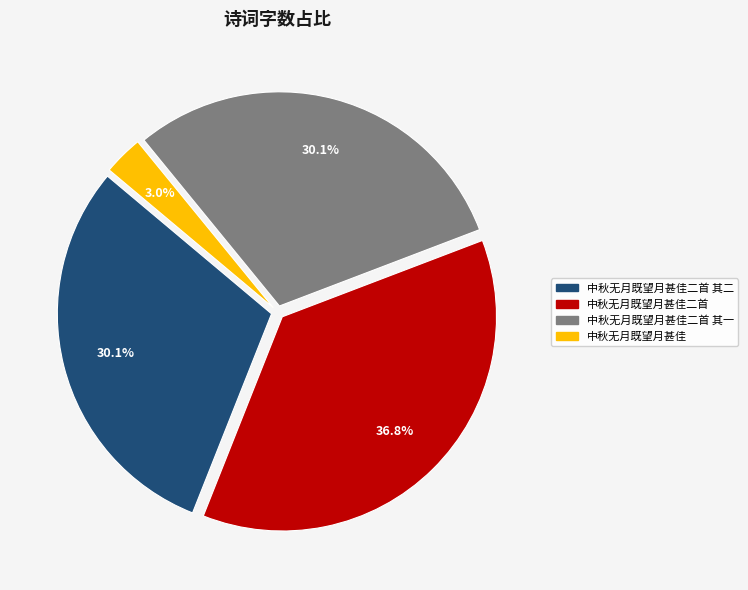

Is there a majority slice in this chart?

No